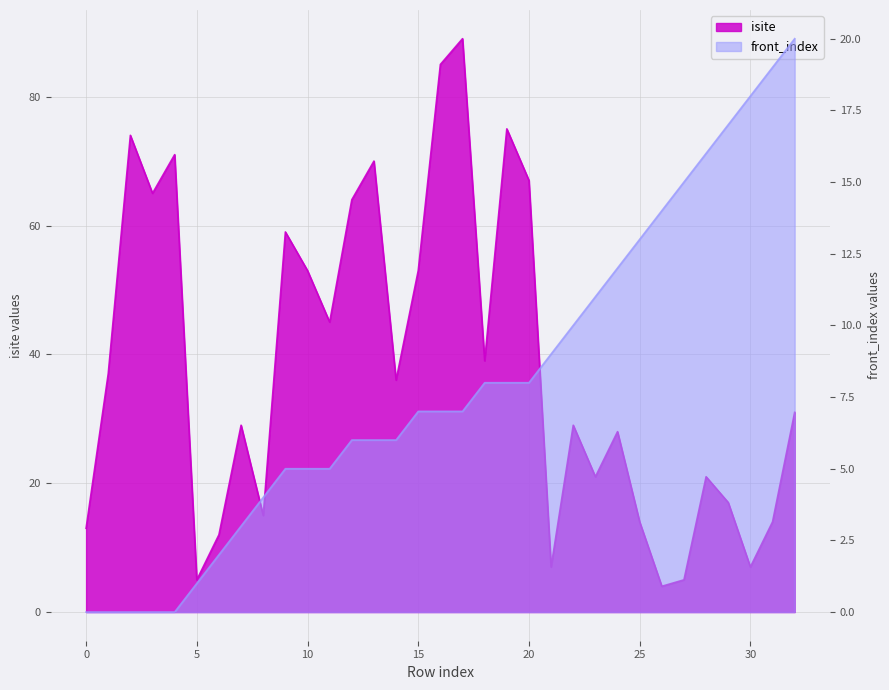

Reading left to right, list all the values displayed in this chart.

isite: 13	37	74	65	71	5	12	29	15	59	53	45	64	70	36	53	85	89	39	75	67	7	29	21	28	14	4	5	21	17	7	14	31
front_index: 0	0	0	0	0	1	2	3	4	5	5	5	6	6	6	7	7	7	8	8	8	9	10	11	12	13	14	15	16	17	18	19	20